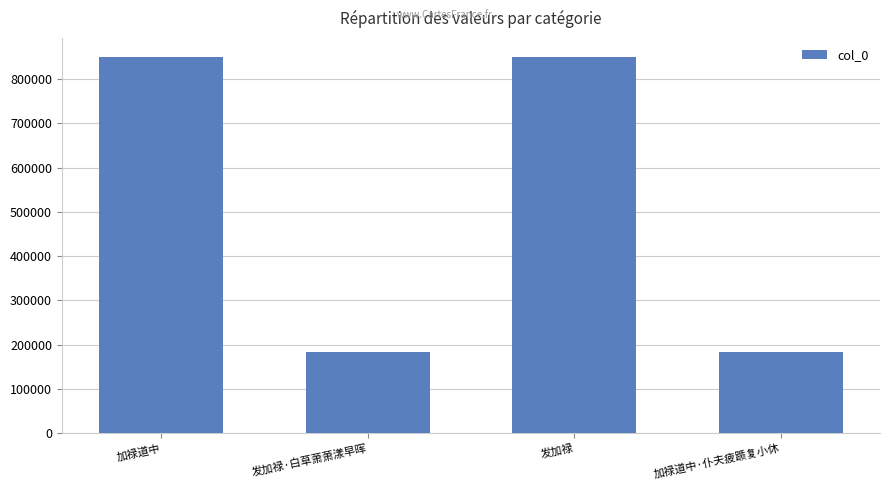

At which label is the value closest to 516731?

发加禄